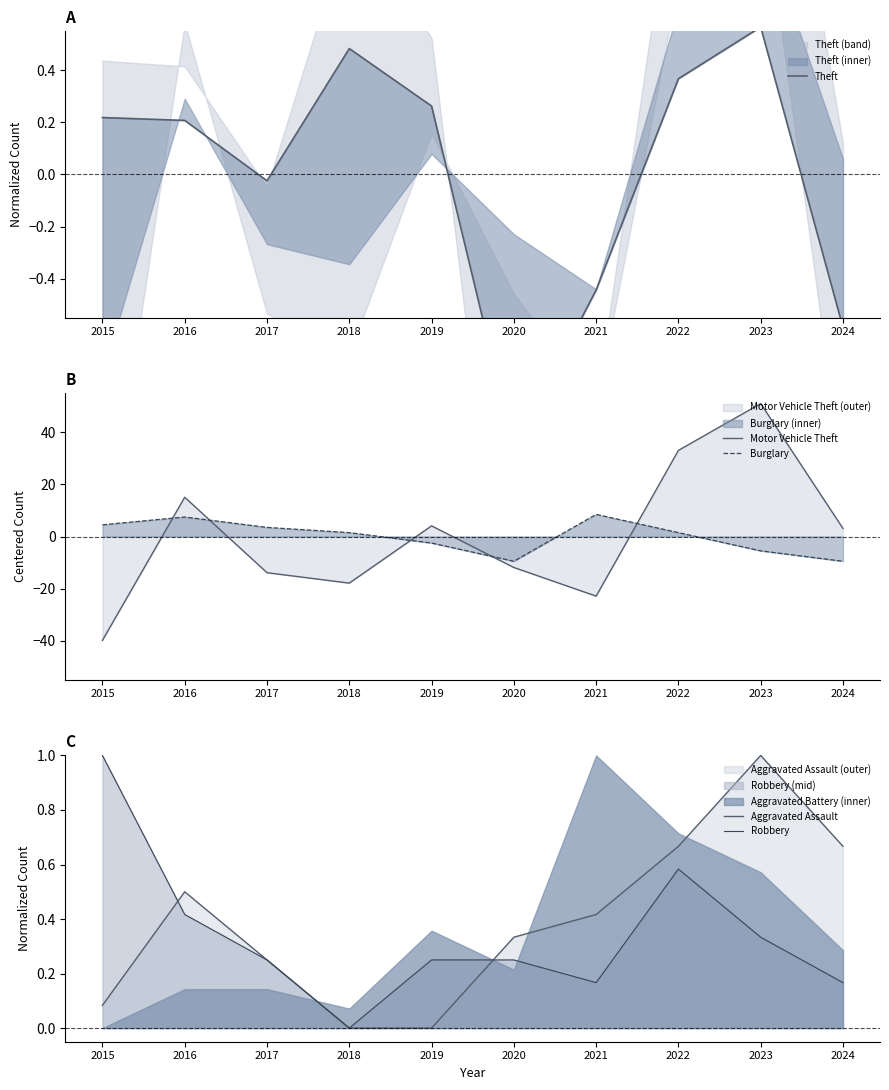

What is the difference between the maximum and minimum values in the Burglary series?

18.0